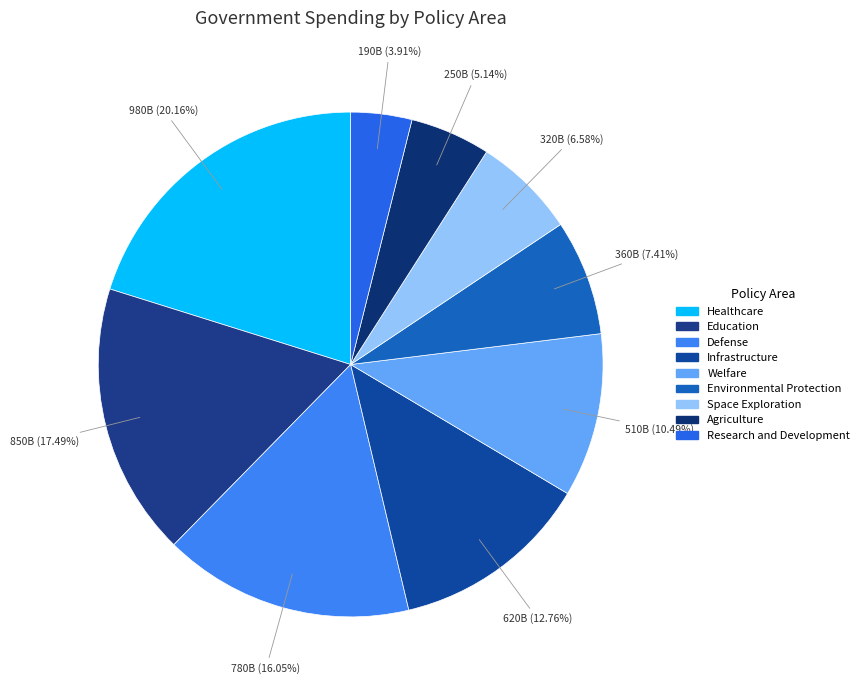

To the nearest percent, what portion does Infrastructure represent?

13%